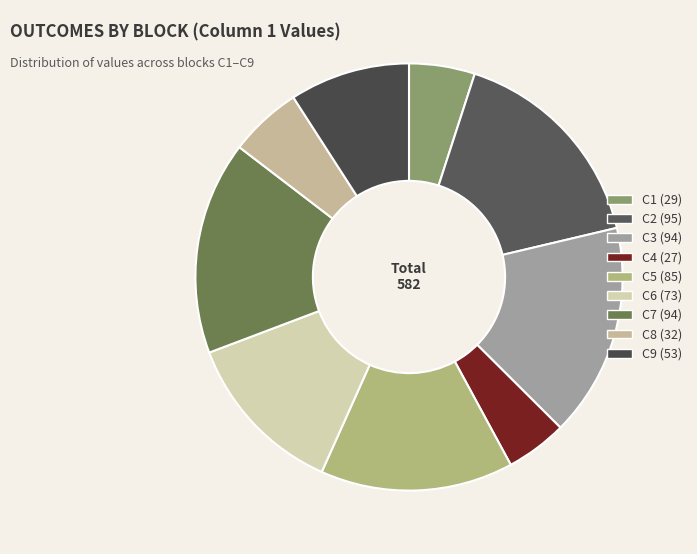

What portion of the pie excludes C7?

83.8%